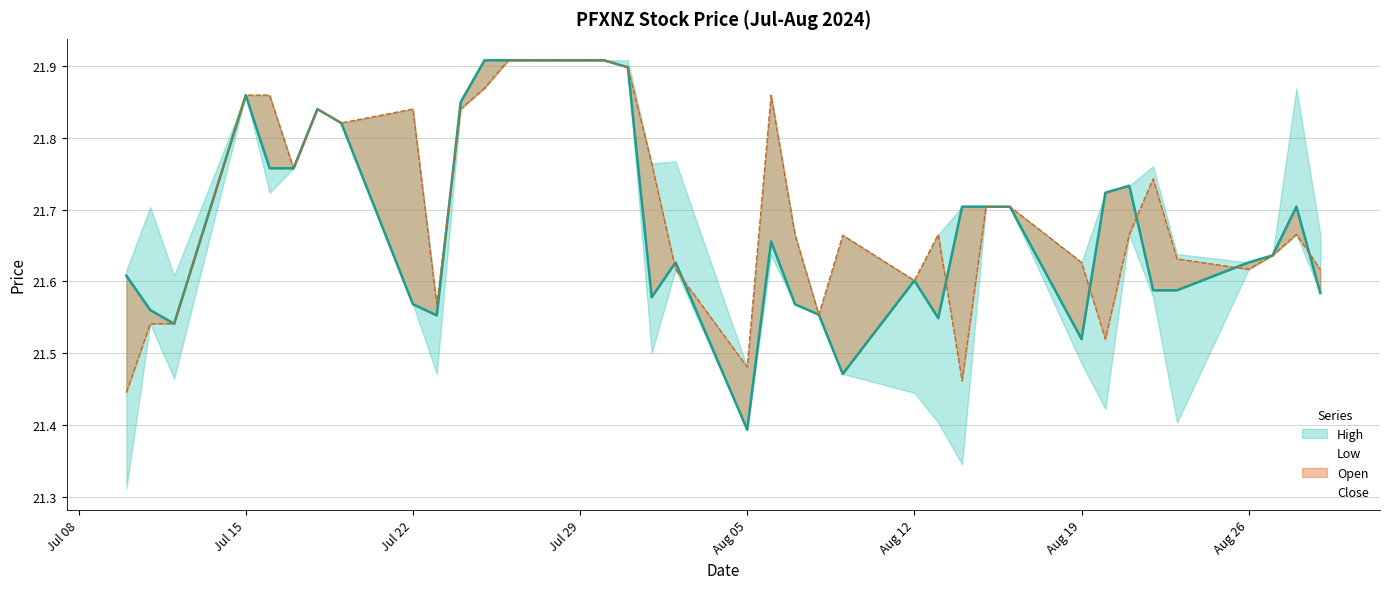

True or false: Close has more than 2 points higher than both neighbors.

True